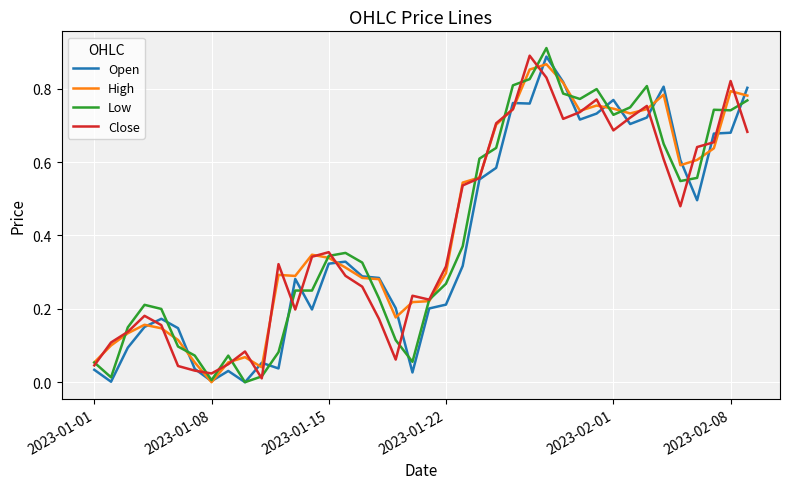

Which series has the widest spread of values?

Low